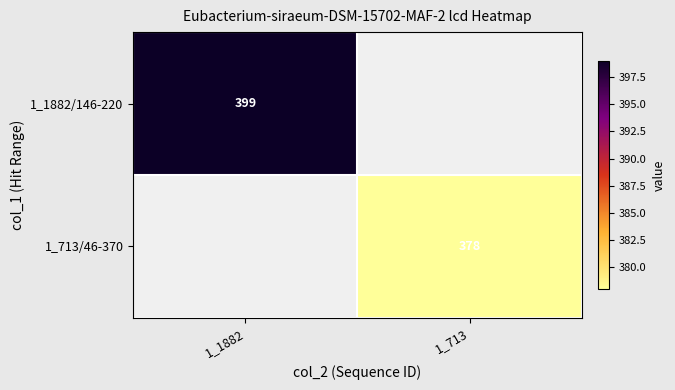

Which label corresponds to the largest value in the chart?

1_1882